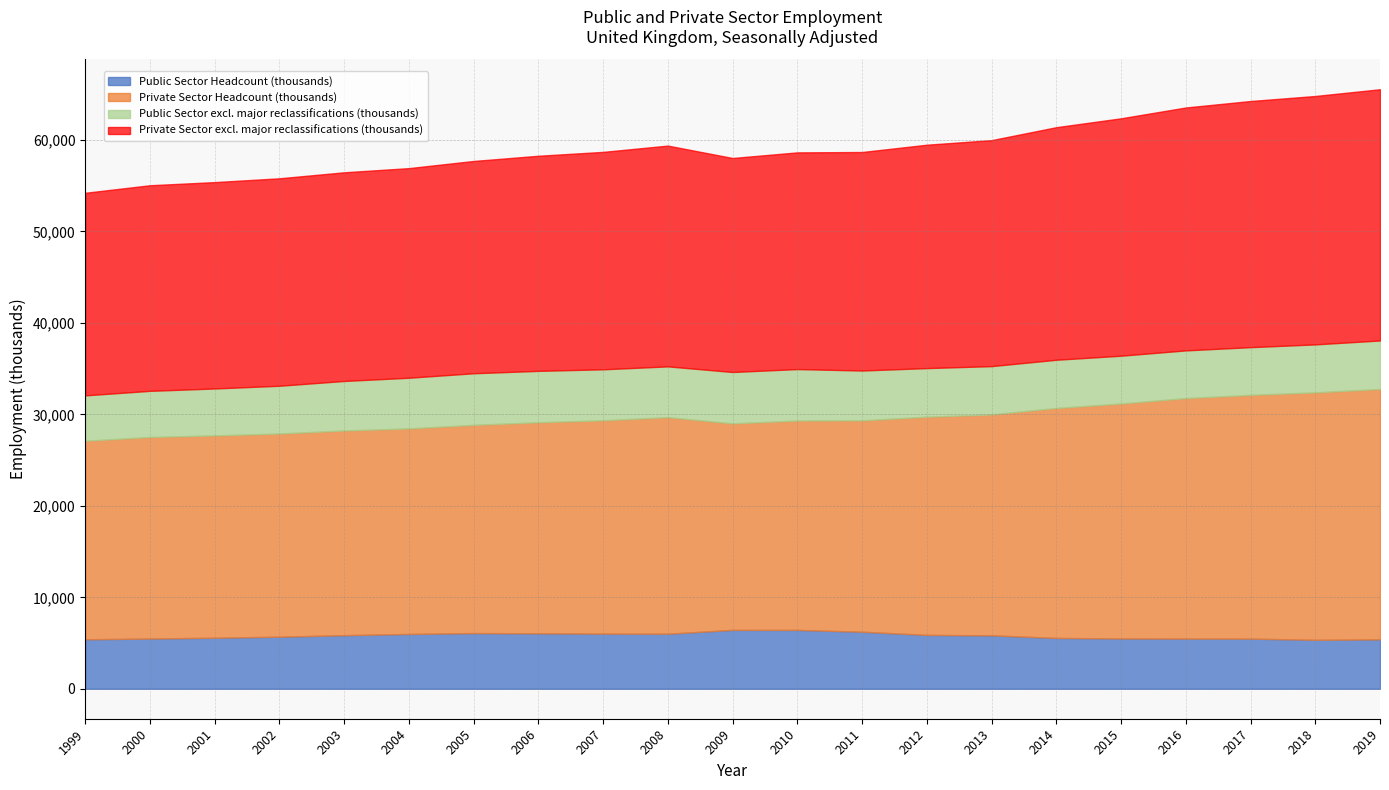

How many interior local valleys does the Private Sector excl. major reclassifications (thousands) series have?

1